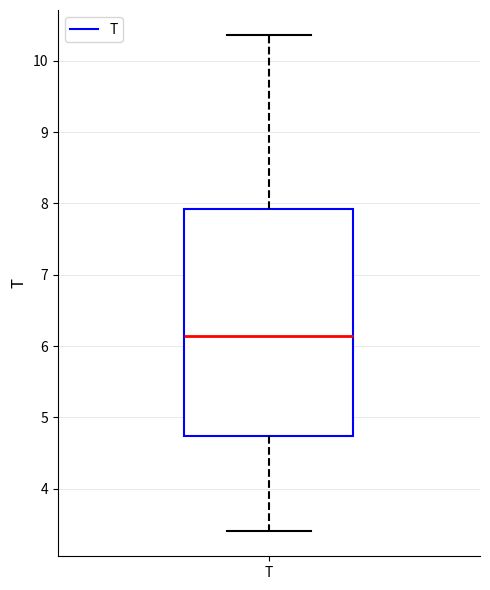

Where is the upper edge of the box for T on the y-axis? The values are not printed on the chart, so give them approximately, as read against the axis.

7.9